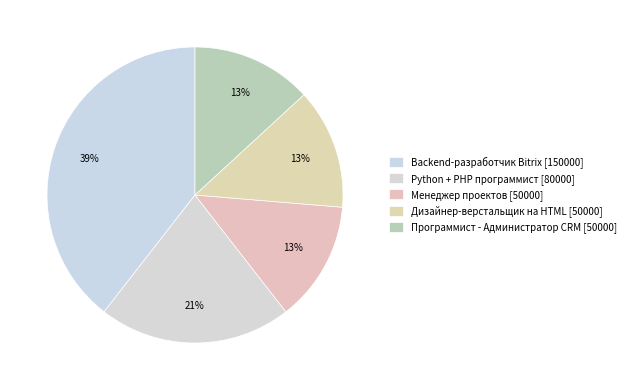

True or false: Менеджер проектов accounts for 13% of the total.

True